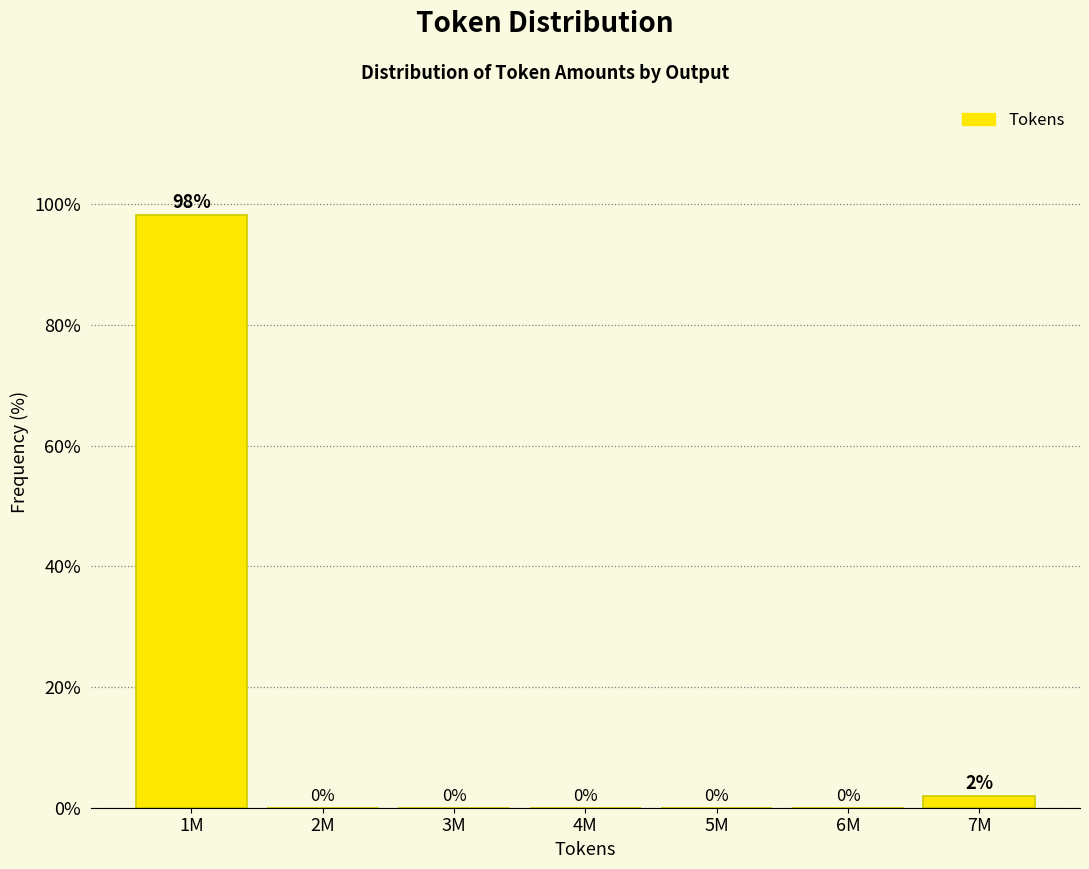

What is the maximum value shown in the chart?

98.1